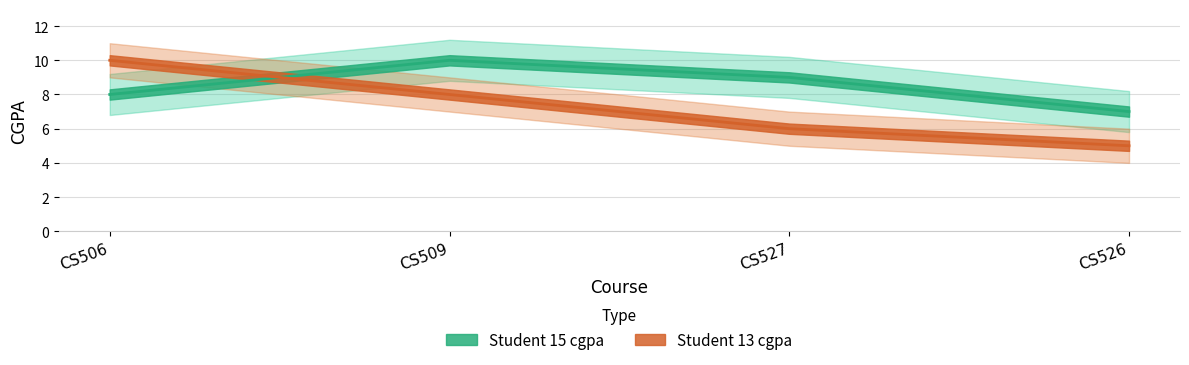

Reading right to left, transcribe all the data shown in this chart.

Student 15 cgpa: CS526=7	CS527=9	CS509=10	CS506=8
Student 13 cgpa: CS526=5	CS527=6	CS509=8	CS506=10